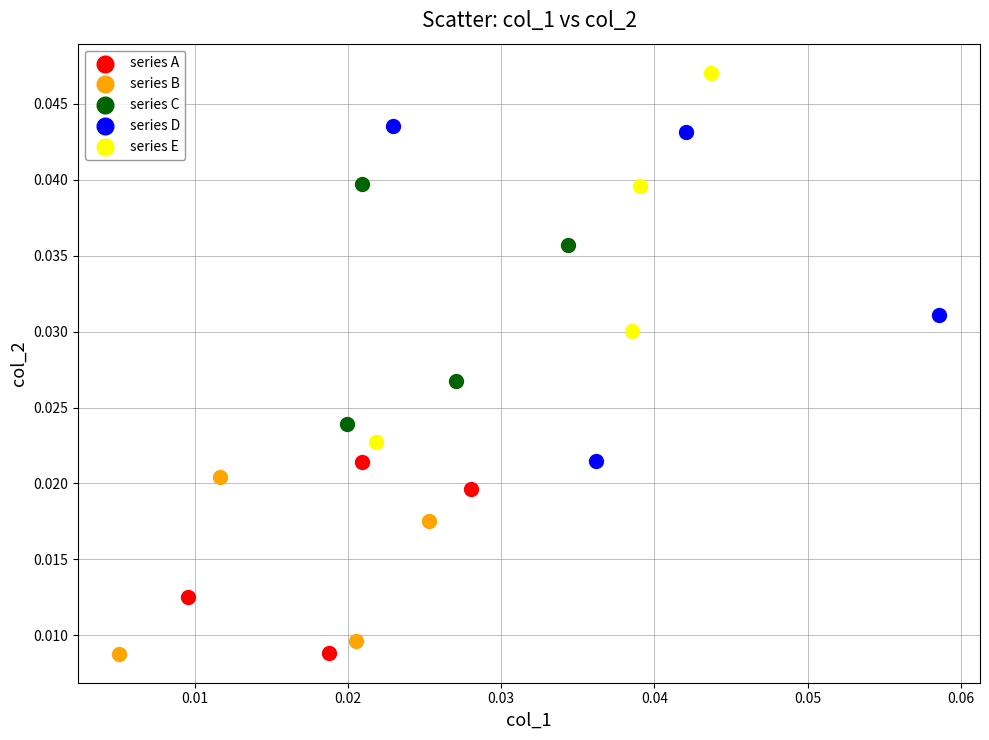

Which series reaches the maximum Y coordinate?

series E